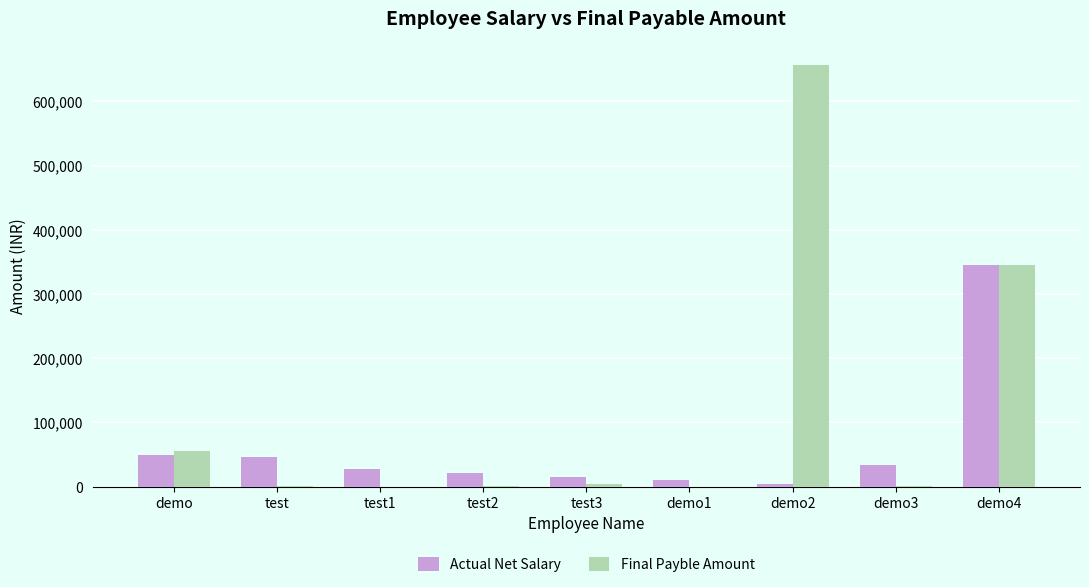

At which category is the sum across all series the highest?

demo4